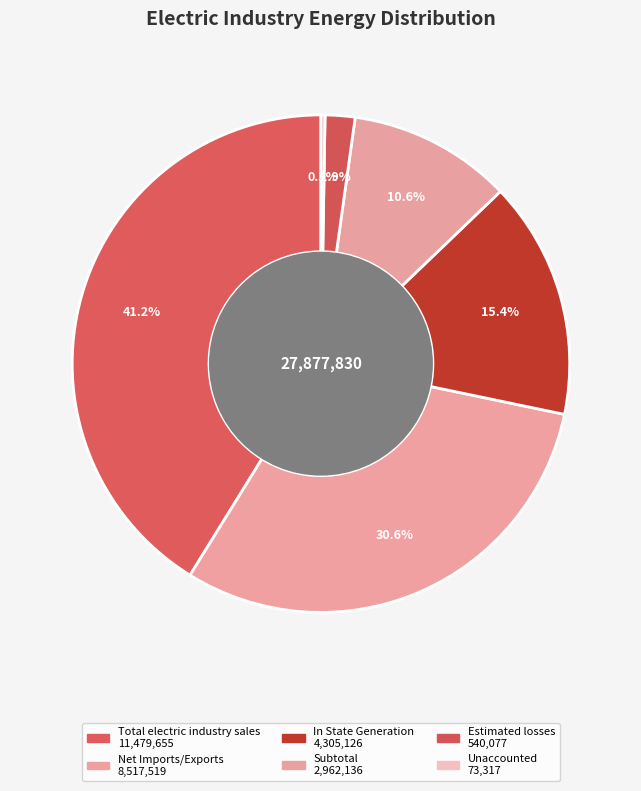

What is the smallest slice in the pie chart?

Unaccounted